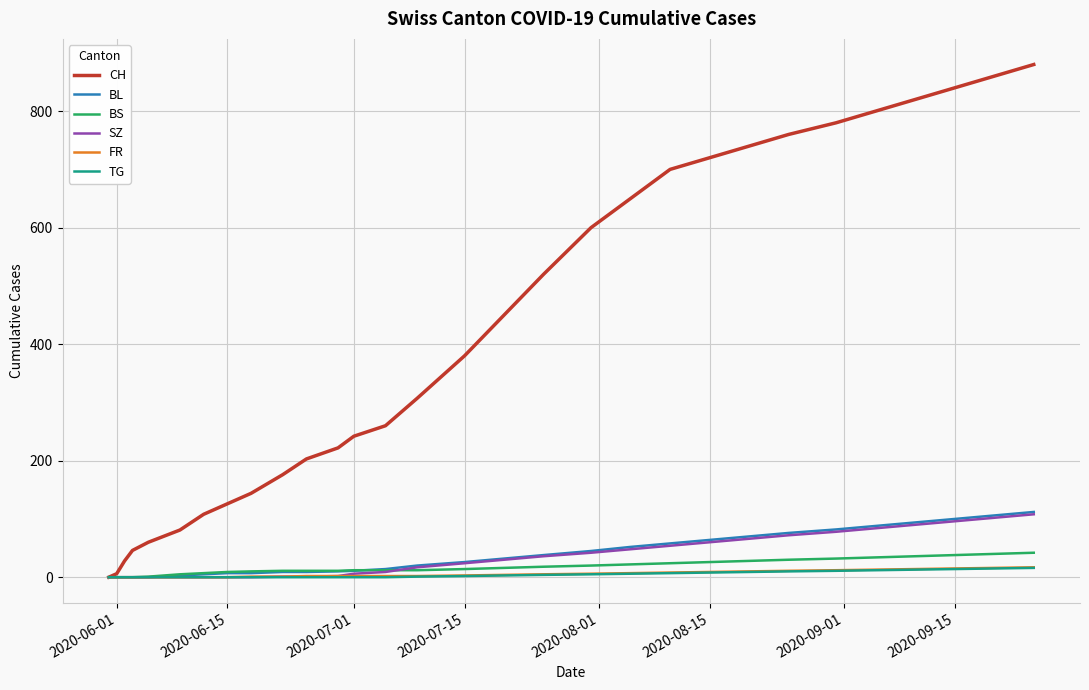

Which series has the largest range (max minus min)?

CH